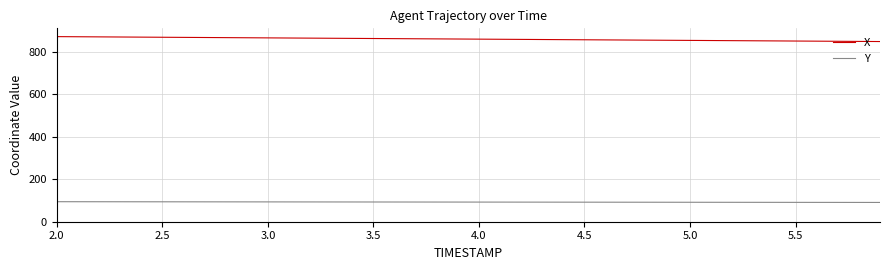

List the series in order of their overall mean, highest first.

X, Y